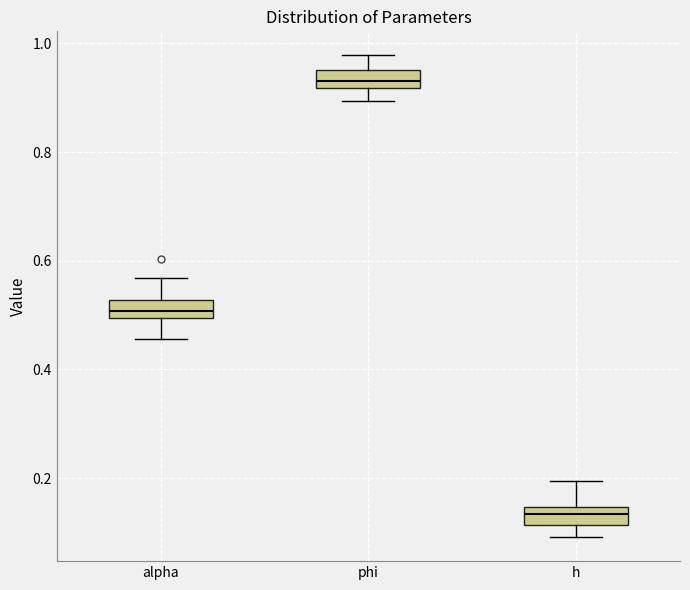

Where does the lower whisker of the box for alpha end on the y-axis? The values are not printed on the chart, so give them approximately, as read against the axis.

0.46